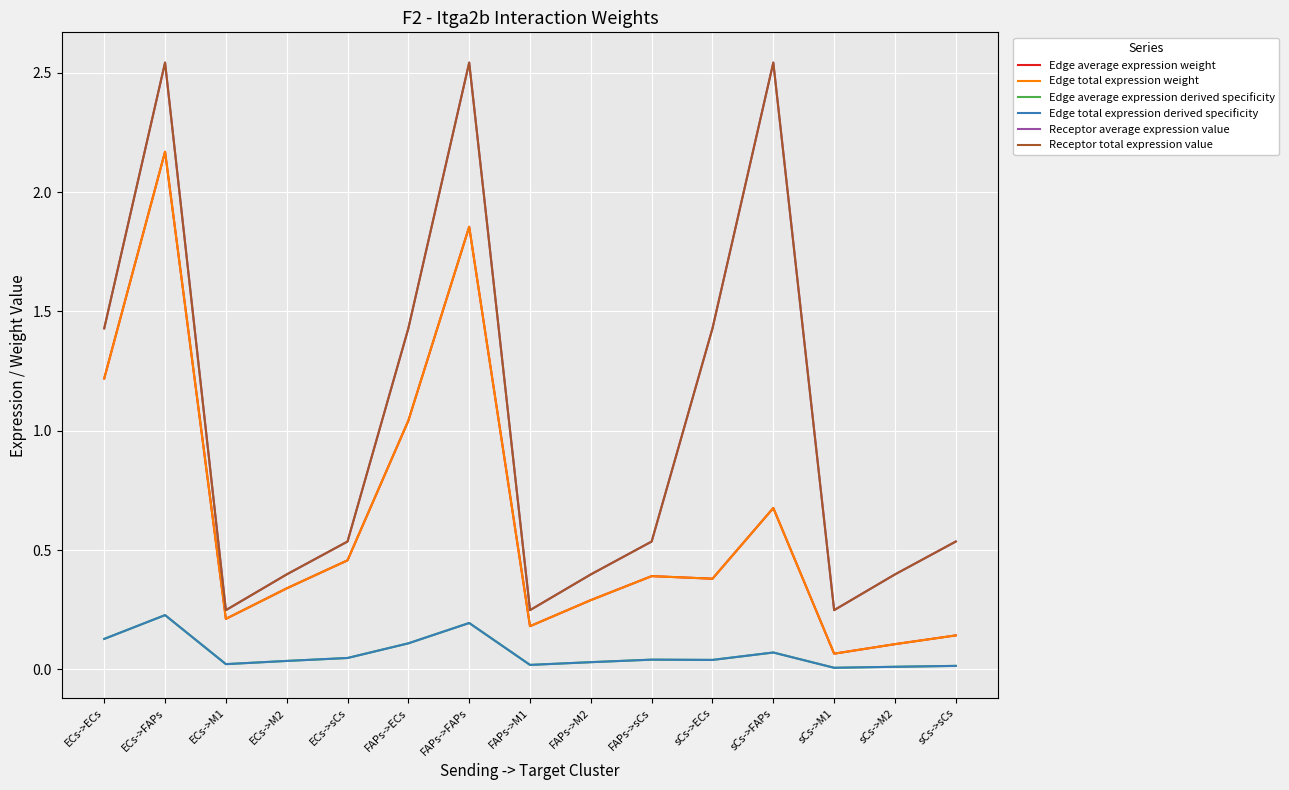

Where is the first local minimum for Edge total expression weight?

ECs->M1